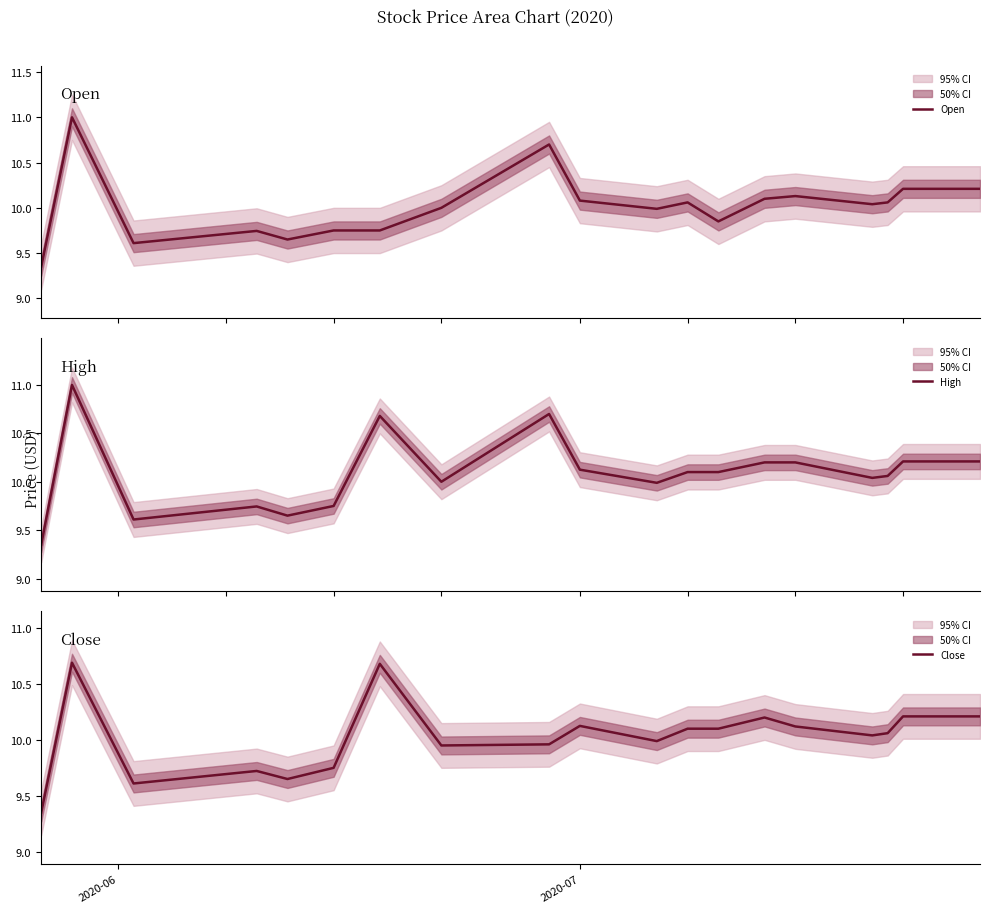

What is the highest value of the Open series?

11.0